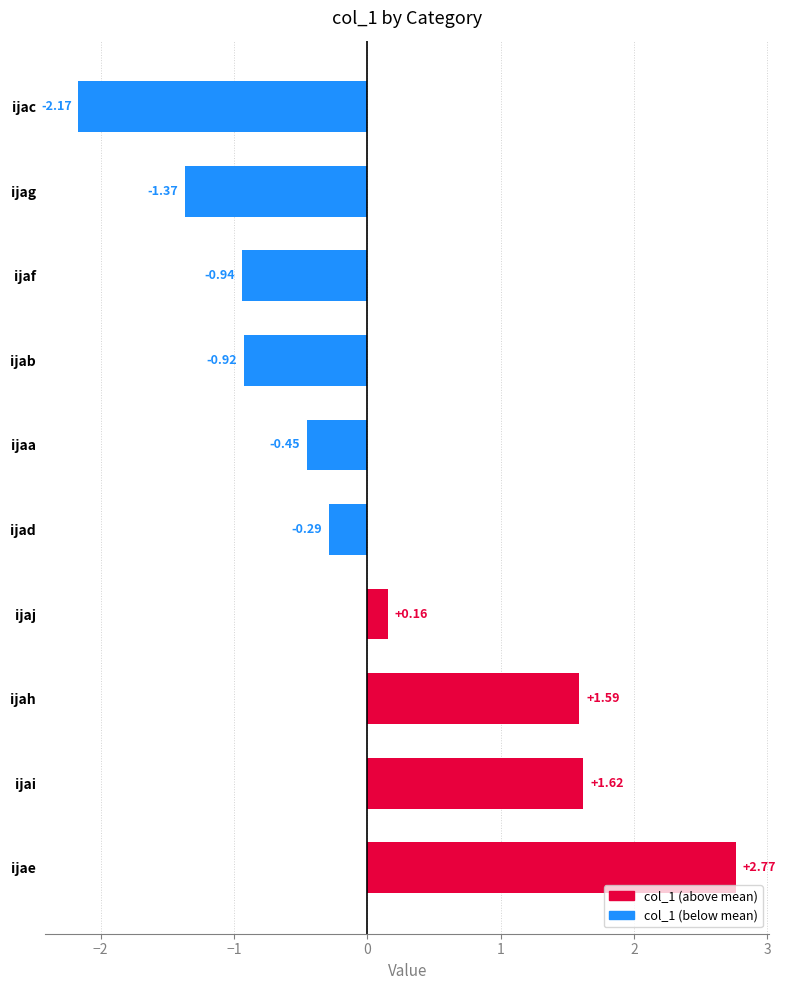

Rank the categories by value from lowest to highest.

ijac, ijag, ijaf, ijab, ijaa, ijad, ijaj, ijah, ijai, ijae